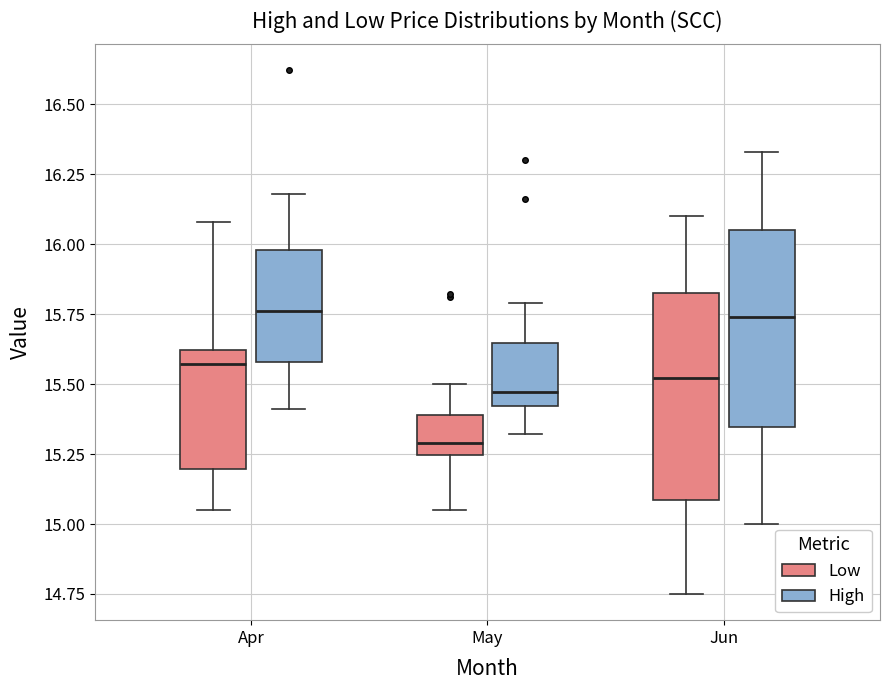

Where is the lower edge of the box for Jun (High) on the y-axis? The values are not printed on the chart, so give them approximately, as read against the axis.

15.35